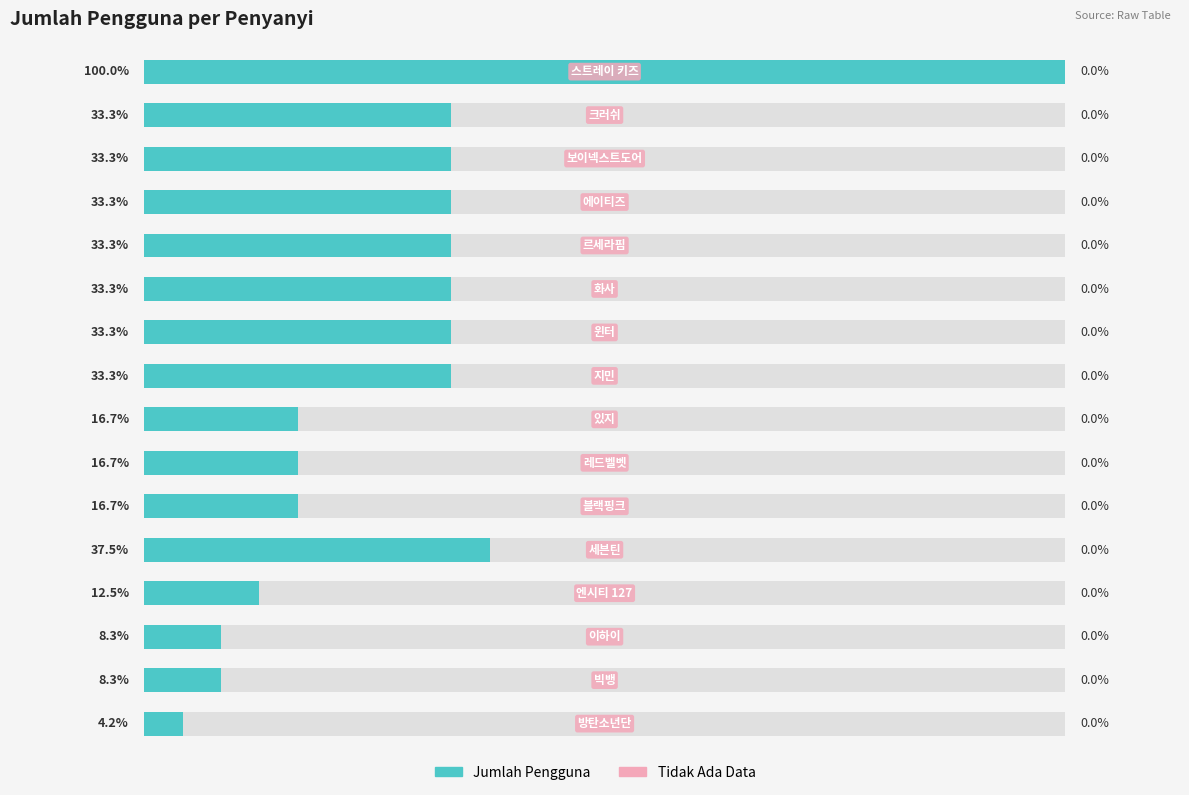

Does the chart contain stacked bars?

No